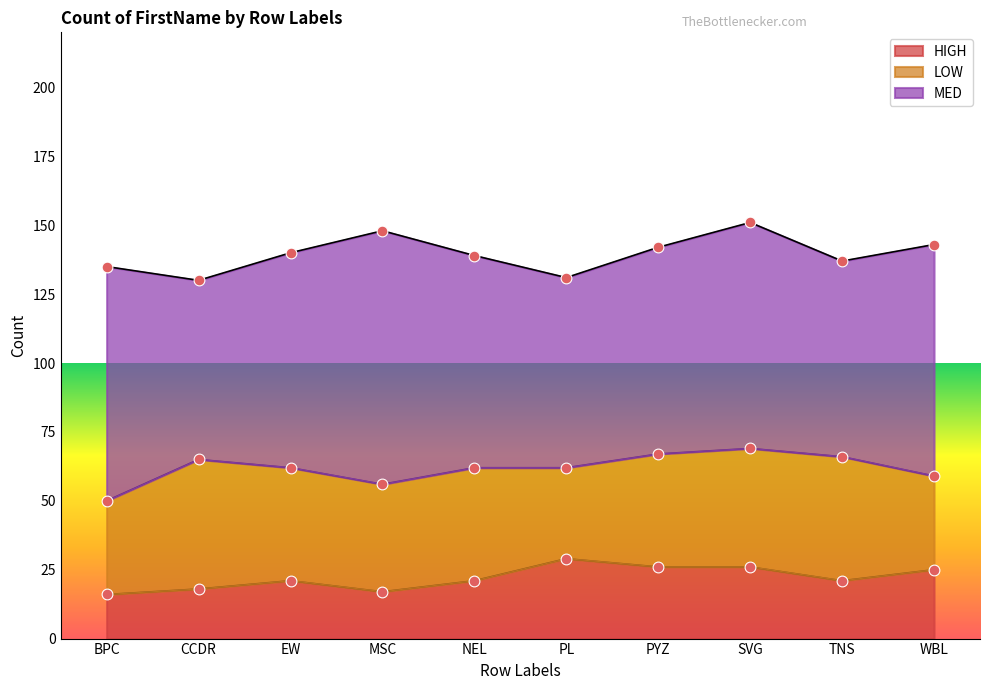

At how many categories does at least one series exceed 41?

10